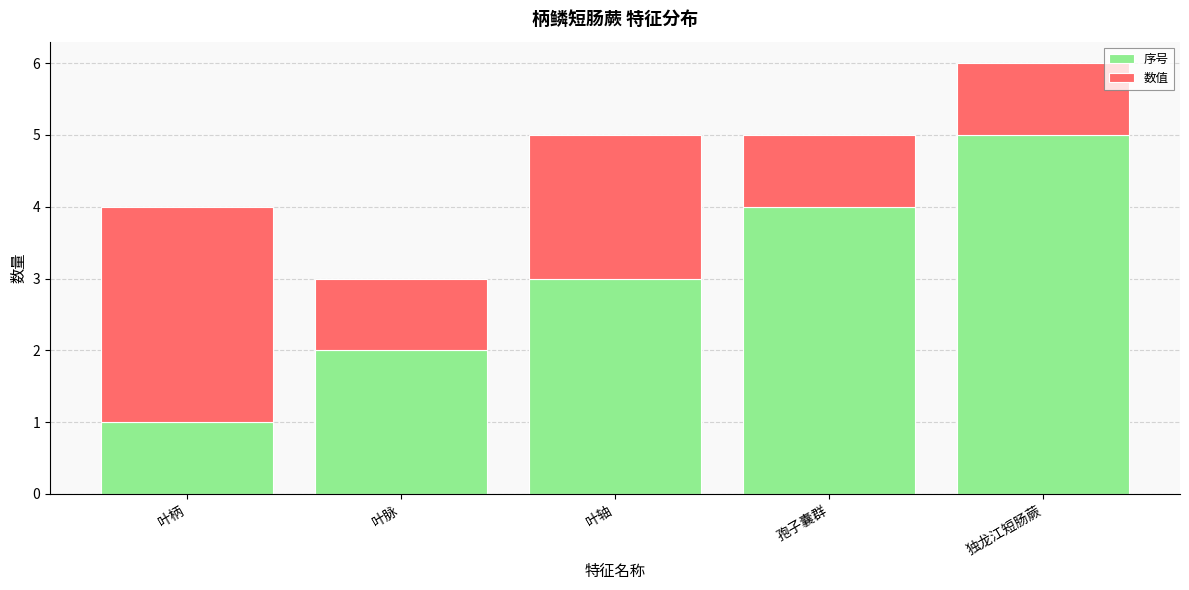

Rank the categories by 序号 value from lowest to highest.

叶柄, 叶脉, 叶轴, 孢子囊群, 独龙江短肠蕨